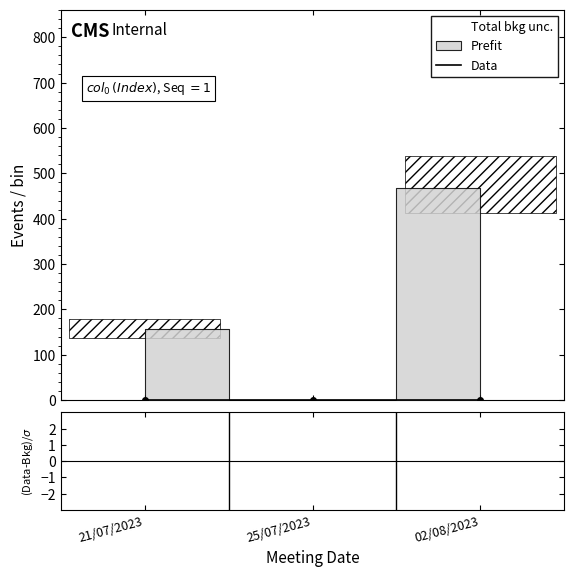

Rank the categories by Data value from lowest to highest.

21/07/2023, 25/07/2023, 02/08/2023